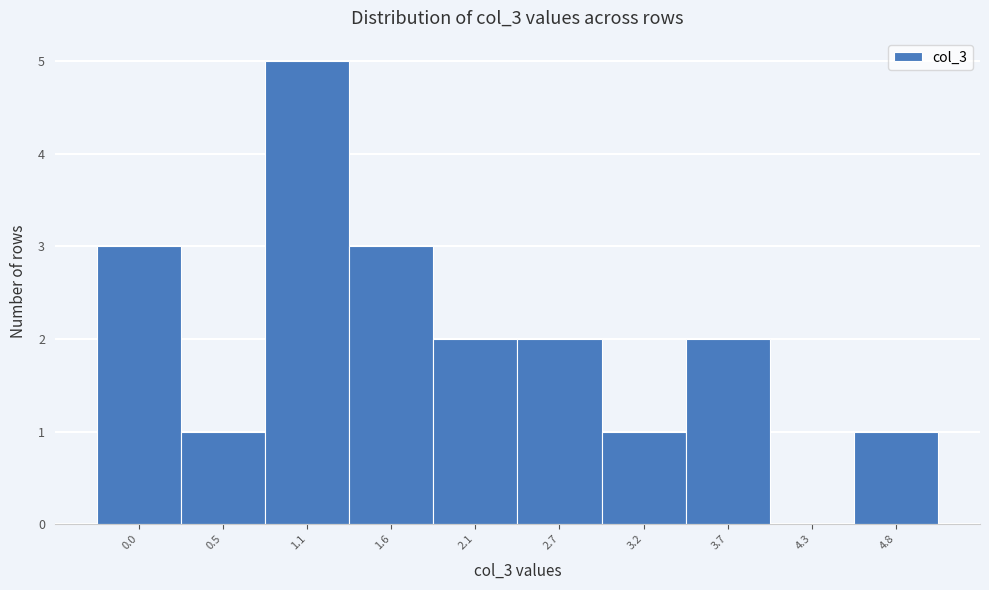

Reading right to left, extract all data points from this chart.

4.8=1	4.3=0	3.7=2	3.2=1	2.7=2	2.1=2	1.6=3	1.1=5	0.5=1	0.0=3